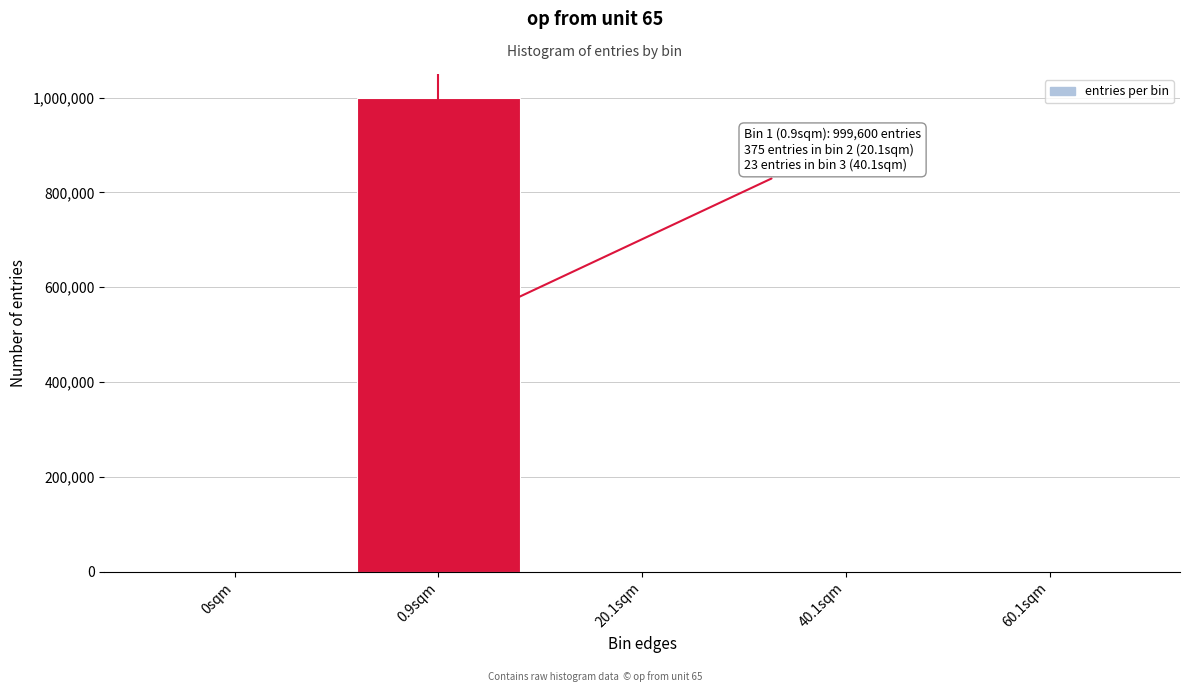

What is the sum of all values?

1000000